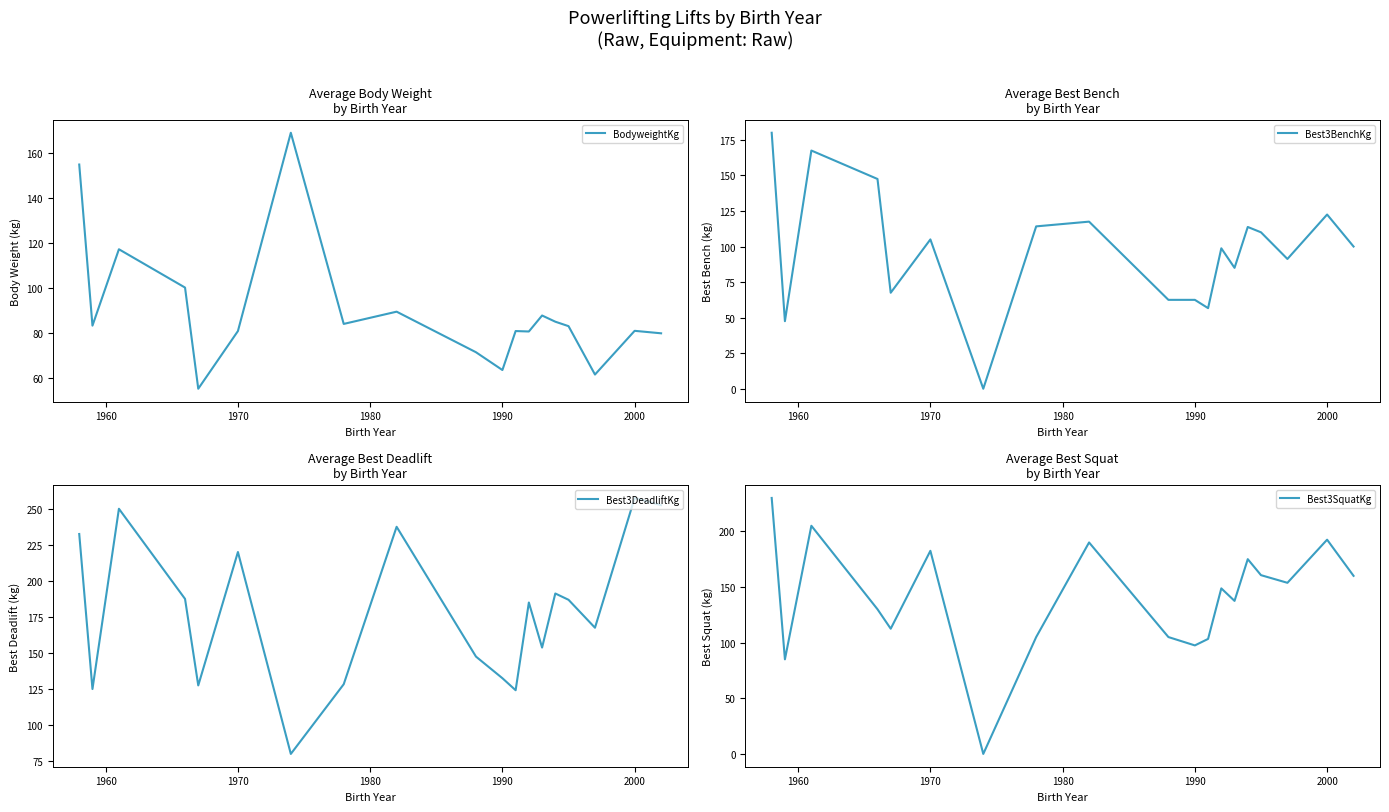

What is the lowest value of the BodyweightKg series?

55.2